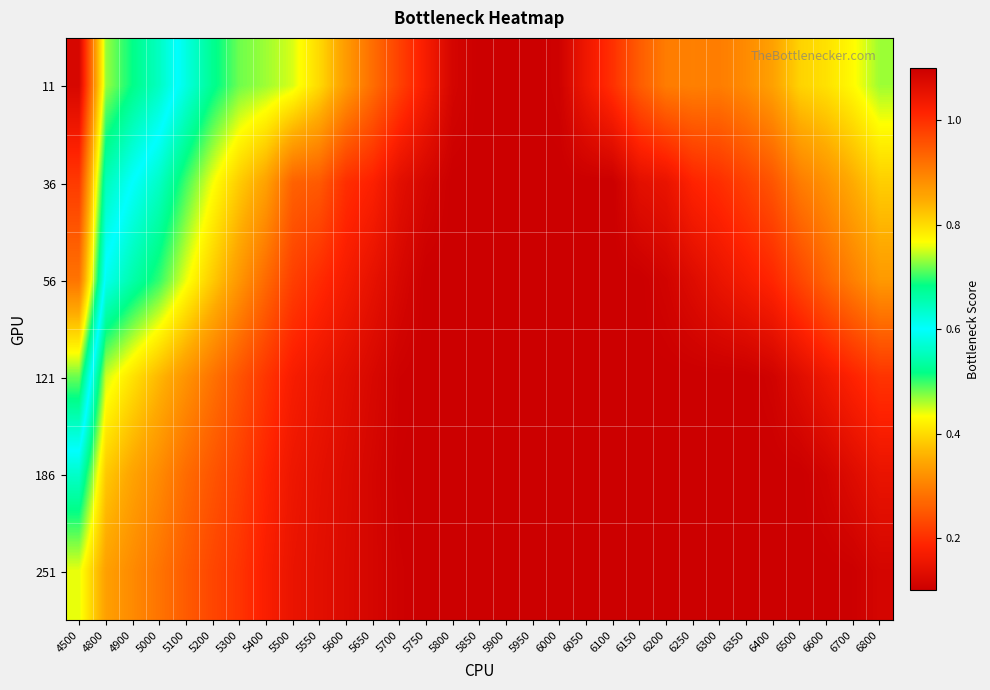

How many distinct data groups are displayed?

6